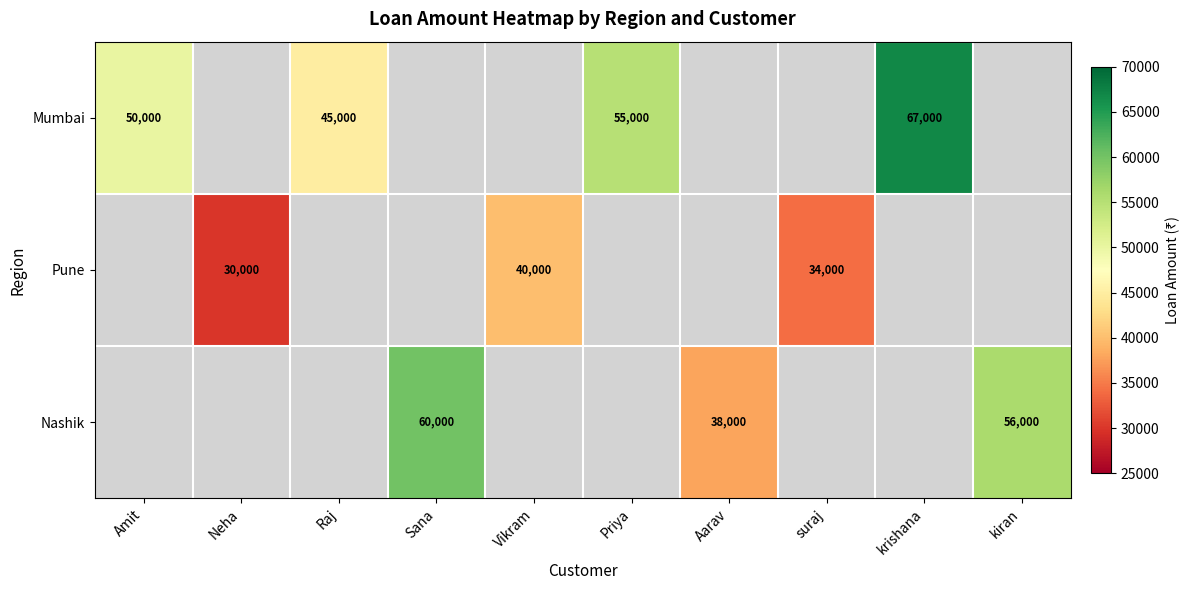

Is the value of Pune at suraj greater than the value of Mumbai at Raj?

No